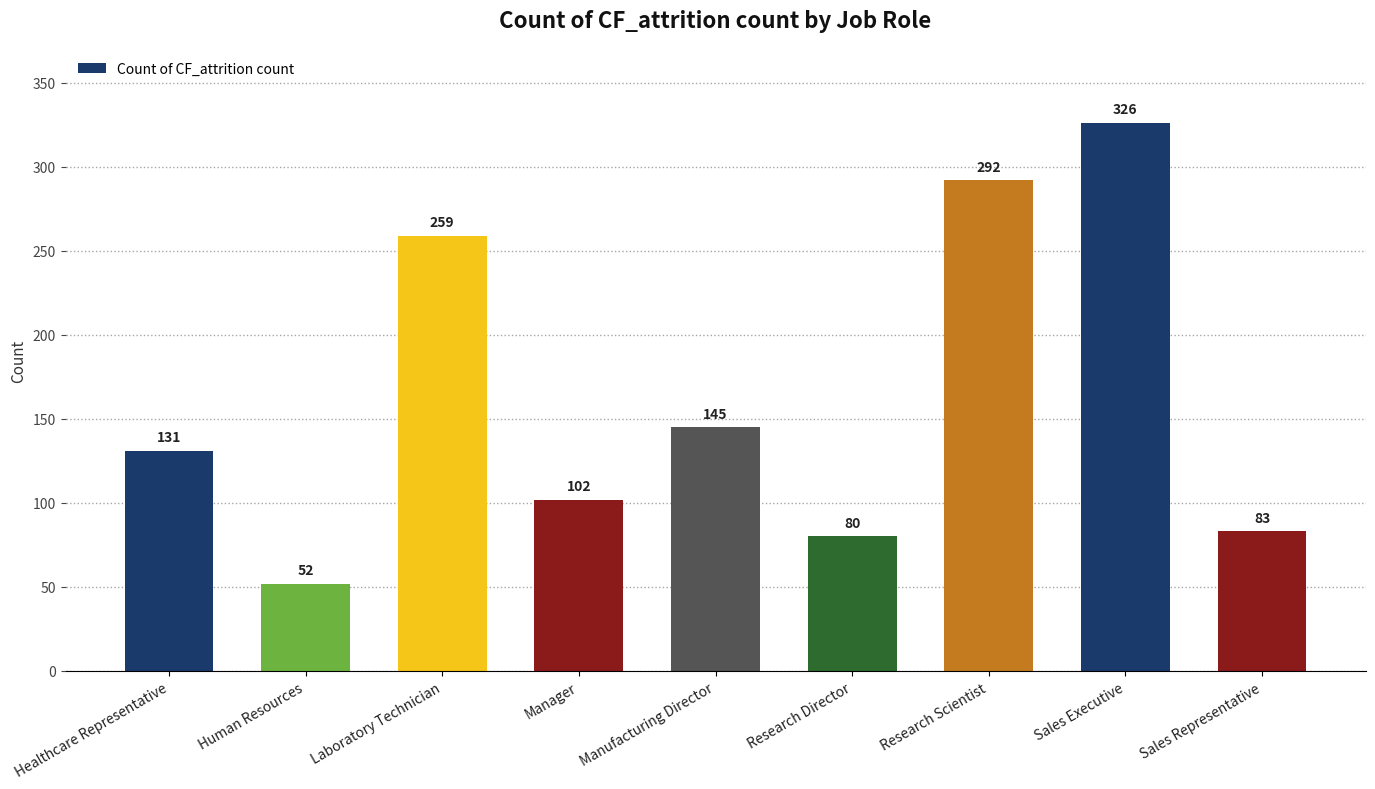

Reading right to left, what are all the values shown in this chart?

Sales Representative=83	Sales Executive=326	Research Scientist=292	Research Director=80	Manufacturing Director=145	Manager=102	Laboratory Technician=259	Human Resources=52	Healthcare Representative=131